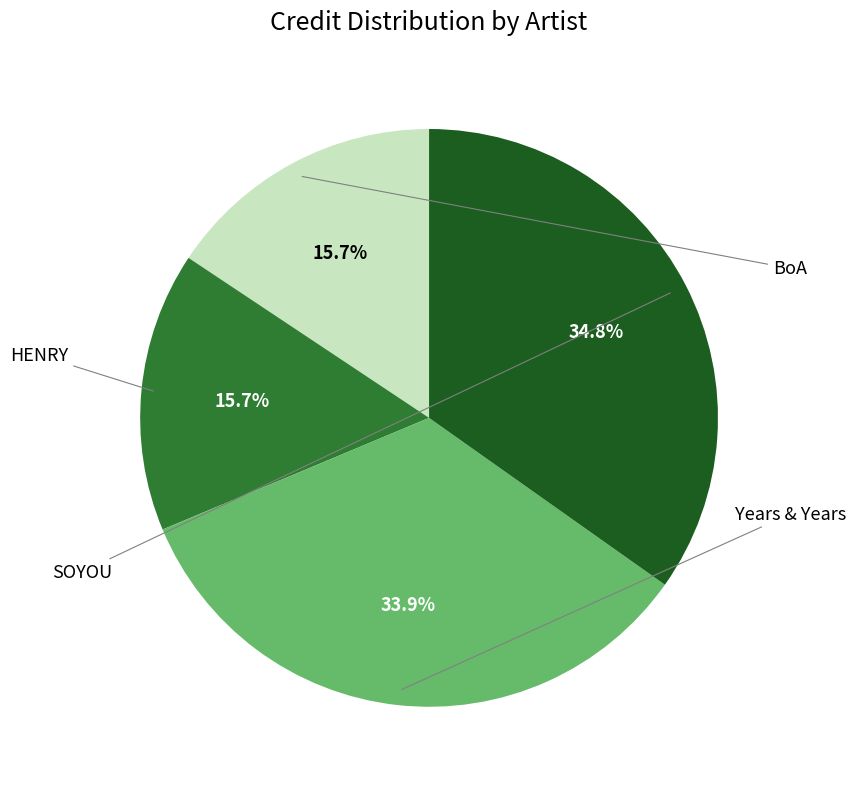

What is the largest slice in the pie chart?

SOYOU